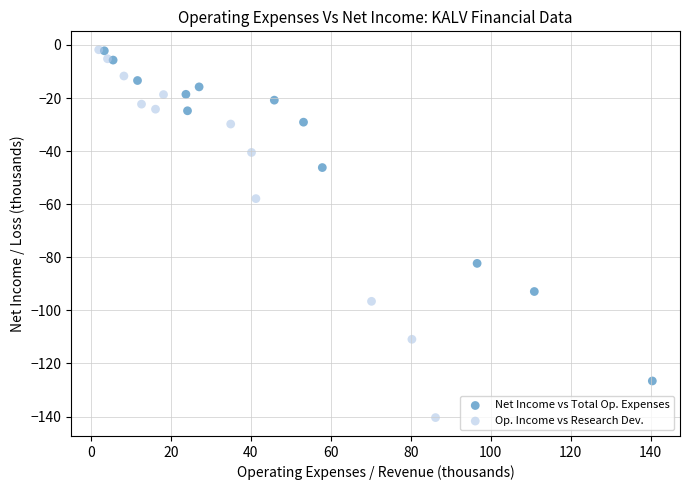

Which series has the widest spread of Y values?

Op. Income vs Research Dev.